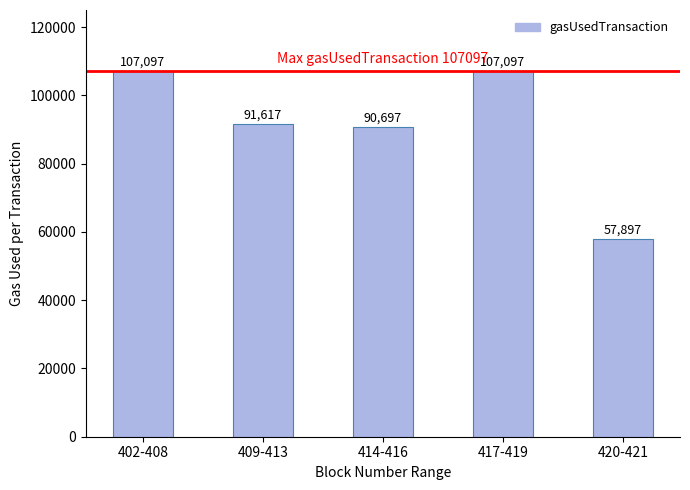

The value at 414-416 is 41463. True or false?

False